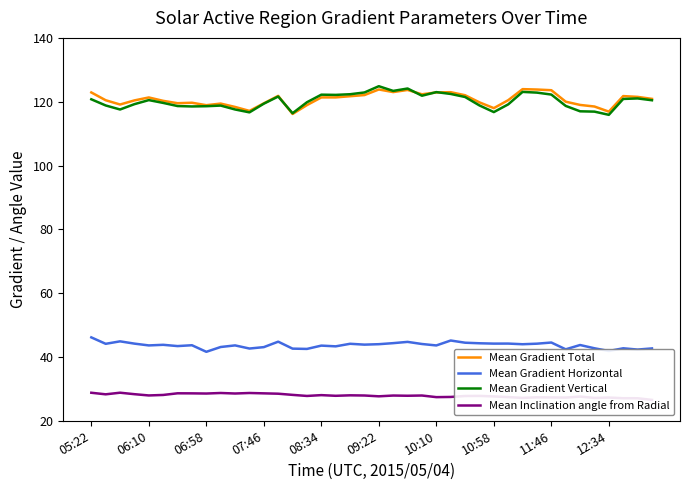

Where does the Mean Gradient Vertical series first go above 120?

05:22